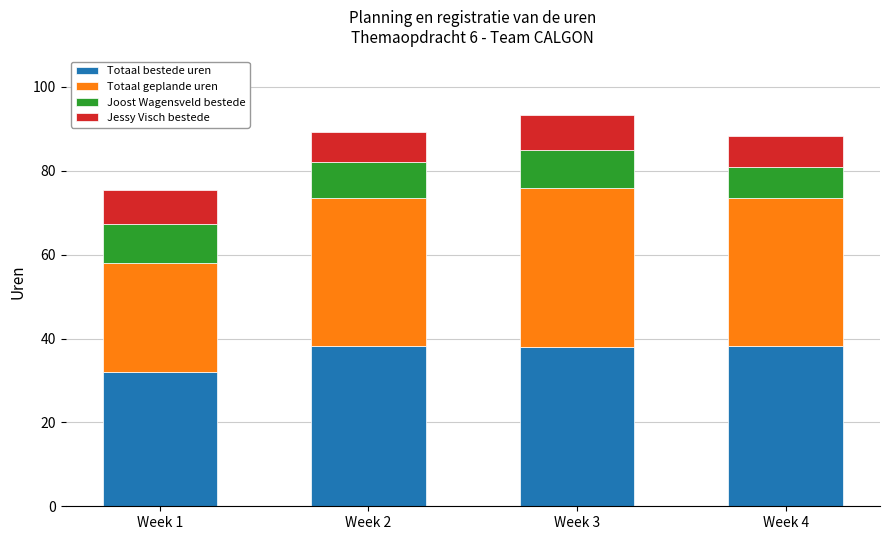

Which category has the lowest value in the Totaal bestede uren series?

Week 1